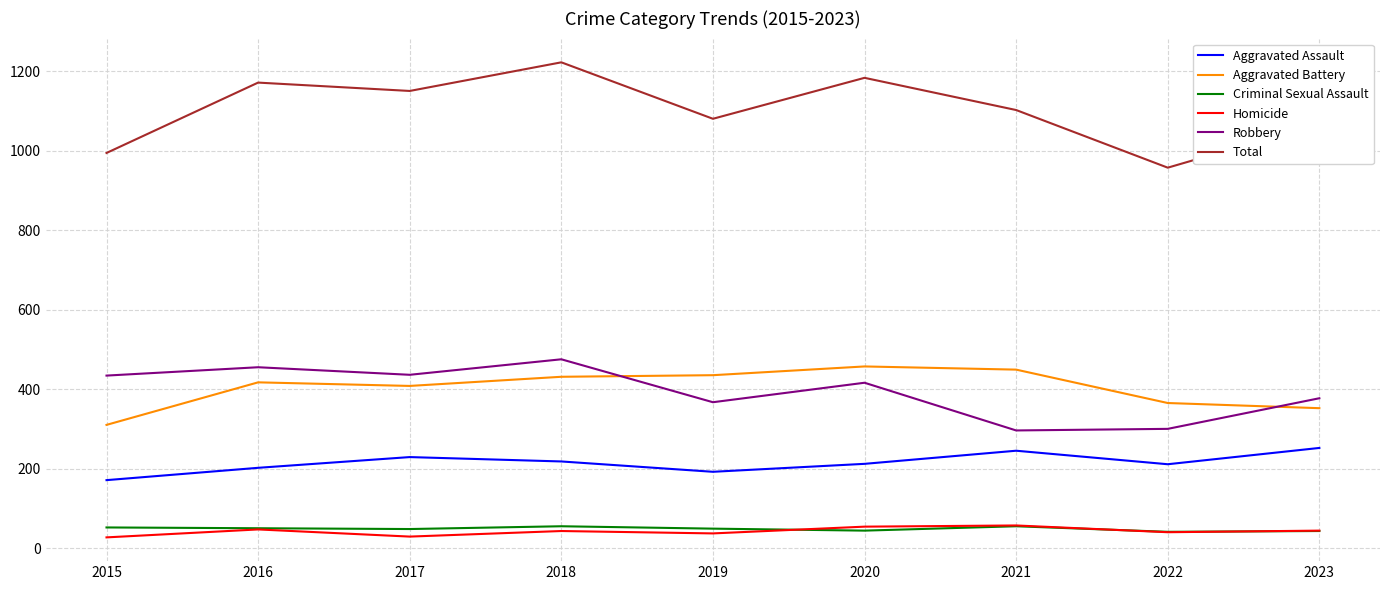

At which category does Total reach its first local peak?

2016